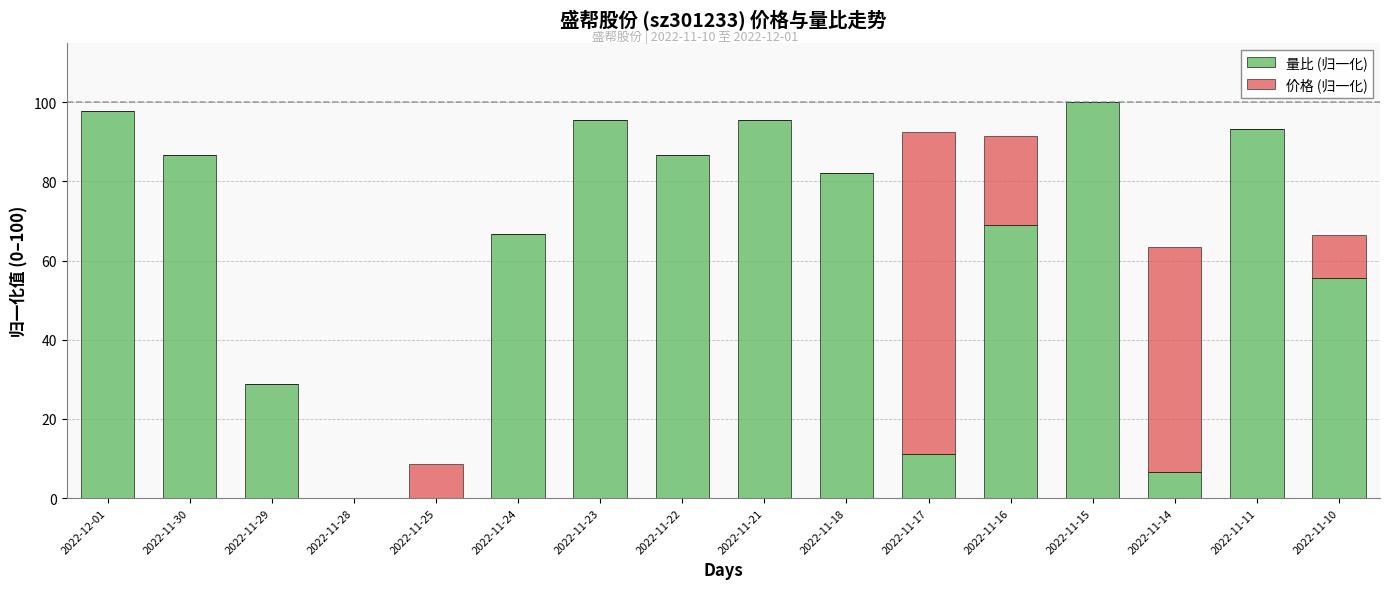

What is the total value across all series at 2022-11-22?

86.7